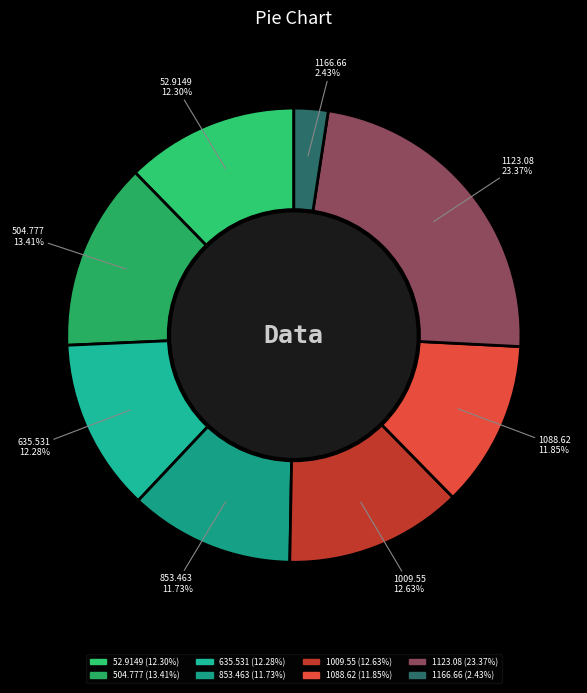

To the nearest percent, what is the difference between the largest and smallest slice percentages?

21%